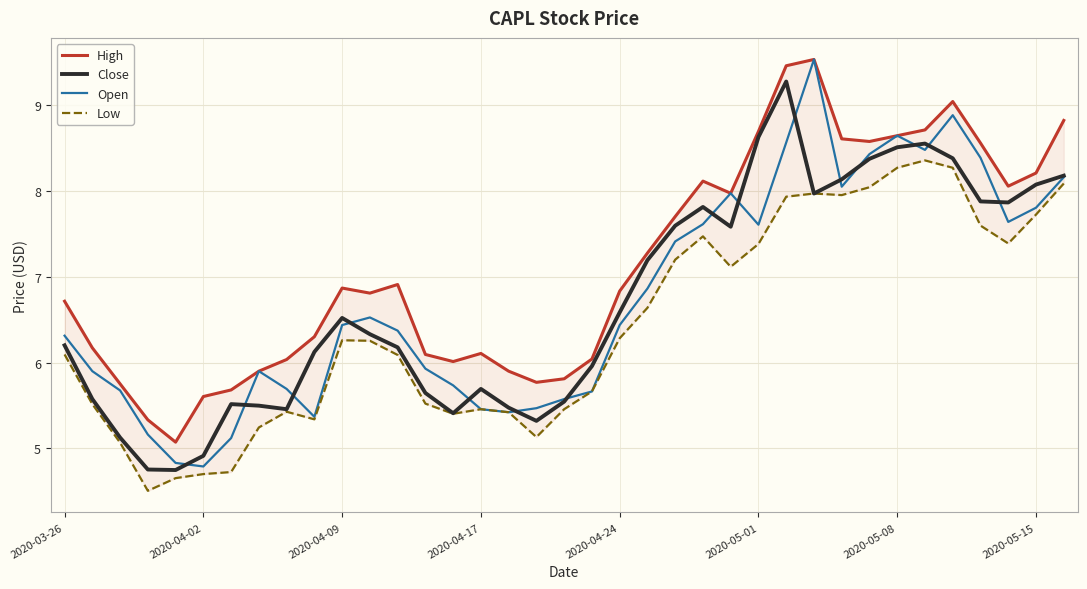

What is the sum of all High values?

263.6